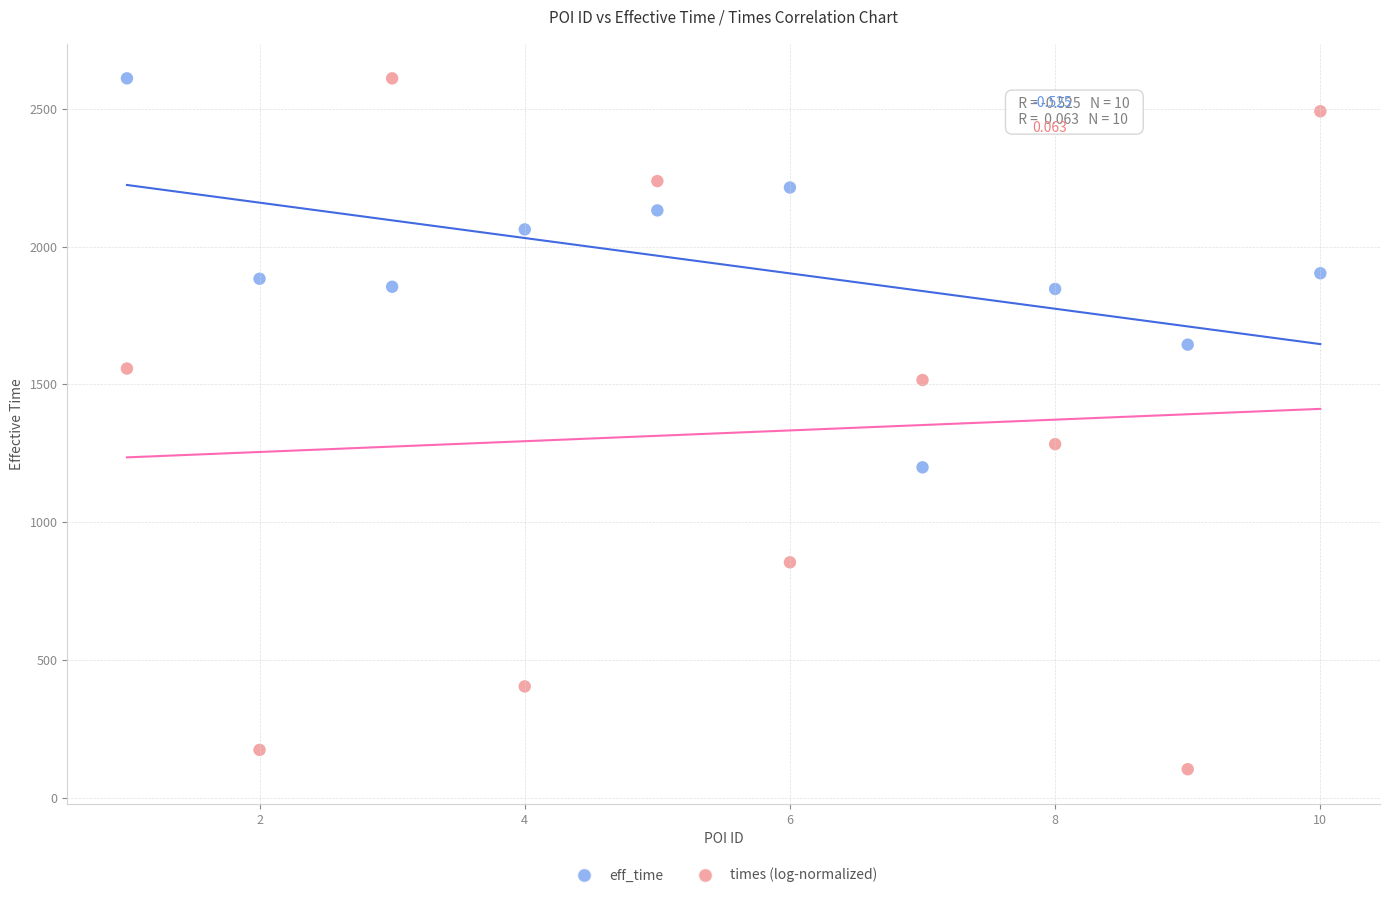

What are all the series names shown in the legend?

eff_time, times (log-normalized)